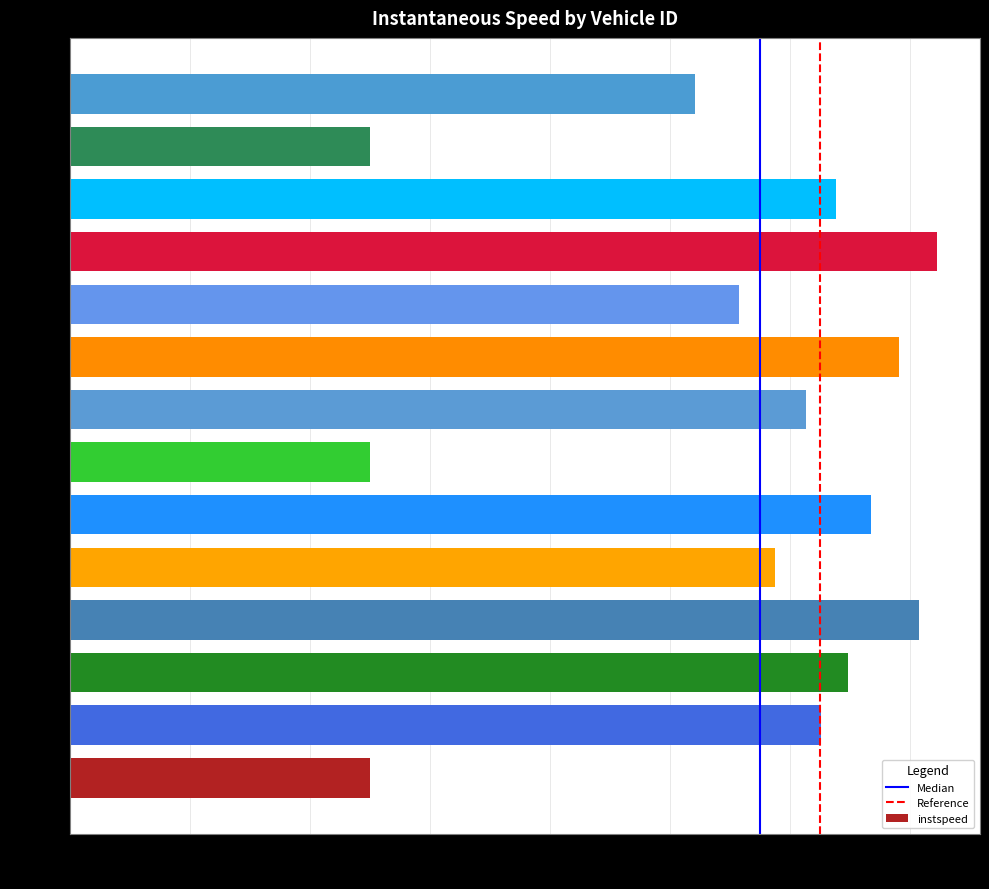

True or false: the data shows 5.0 at 5397.

True